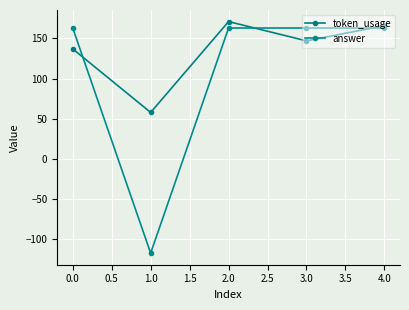

What is the label of the 1st point from the right?

4.0